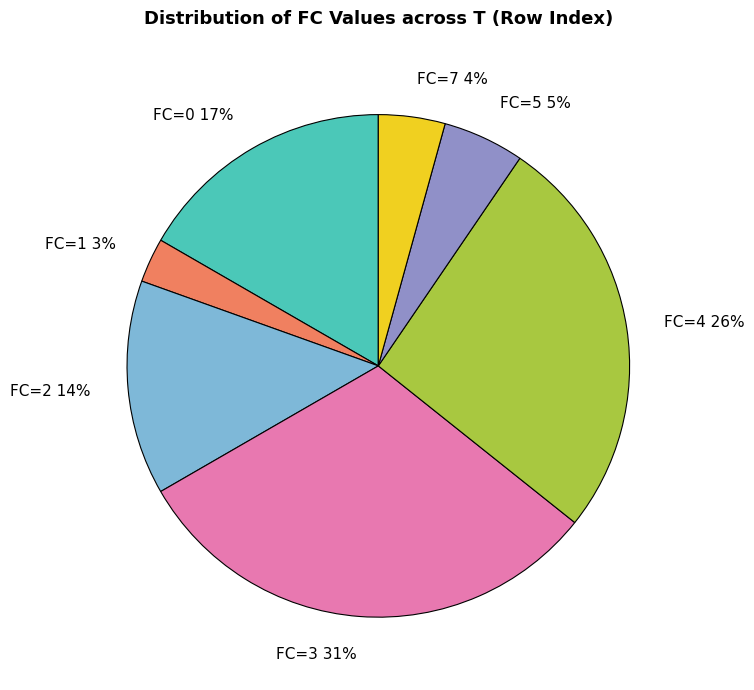

Count the number of slices in the pie.

7